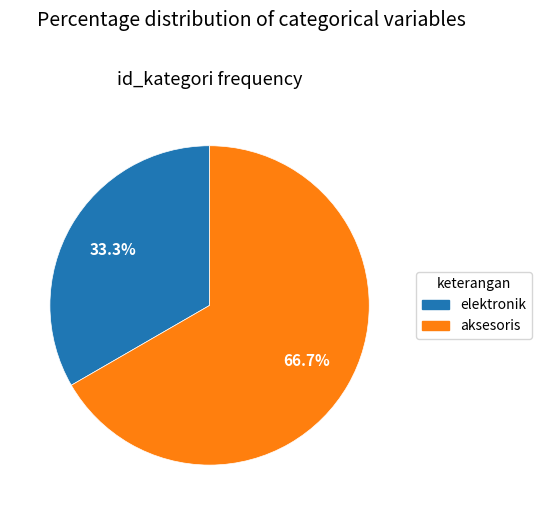

Which has a higher value, aksesoris or elektronik?

aksesoris